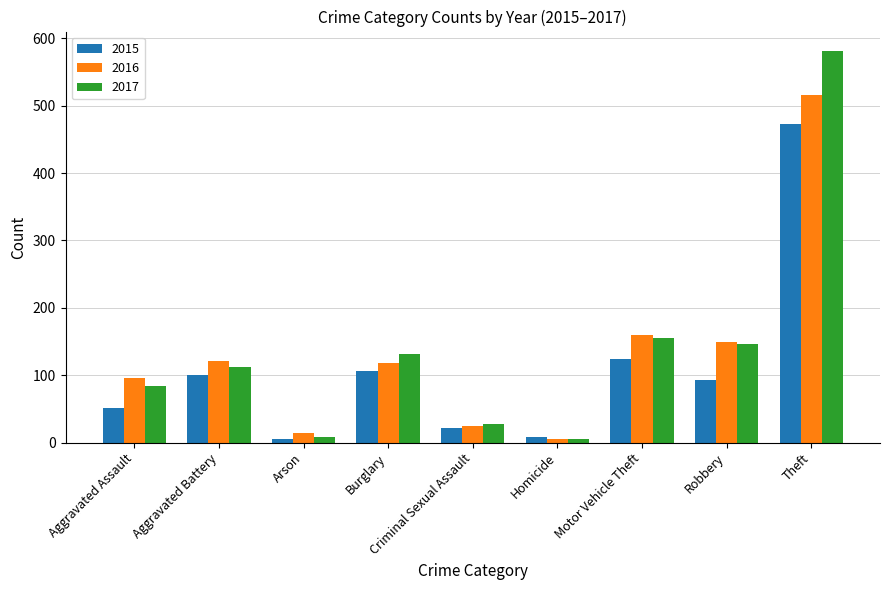

At which category is the sum across all series the highest?

Theft